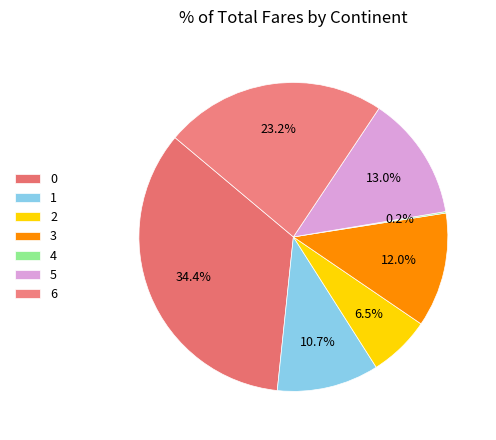

To the nearest percent, what portion does 5 represent?

13%